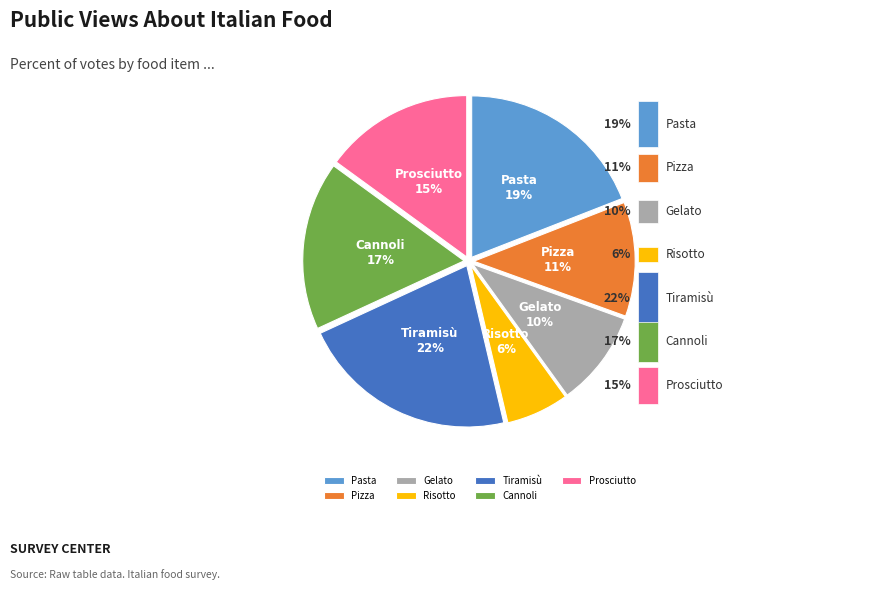

Do Tiramisù and Cannoli together represent more than half of the pie?

No